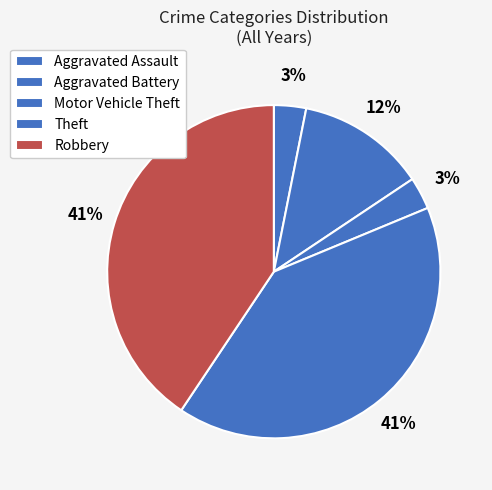

Count the number of slices in the pie.

5